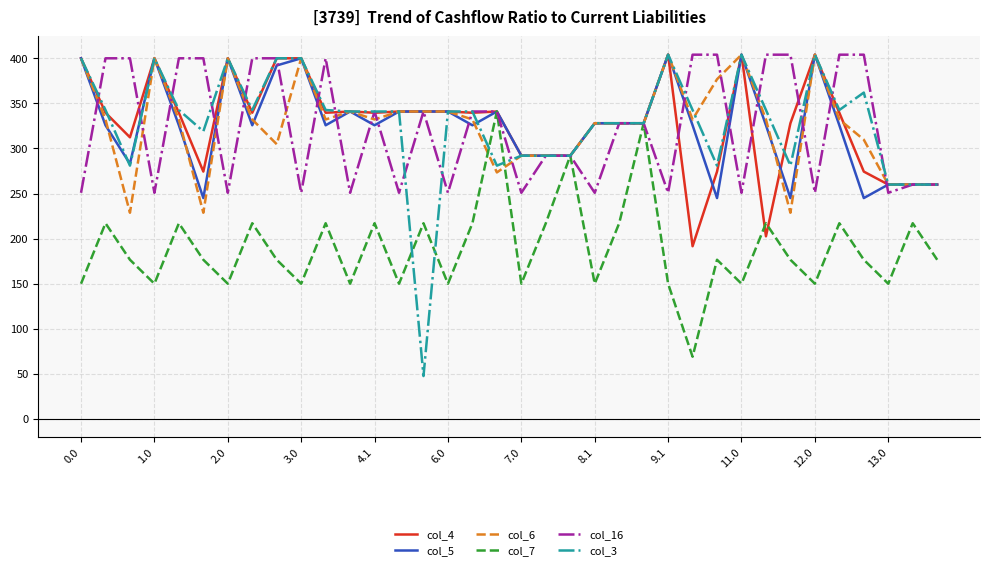

Does the chart display data point markers on the line(s)?

No